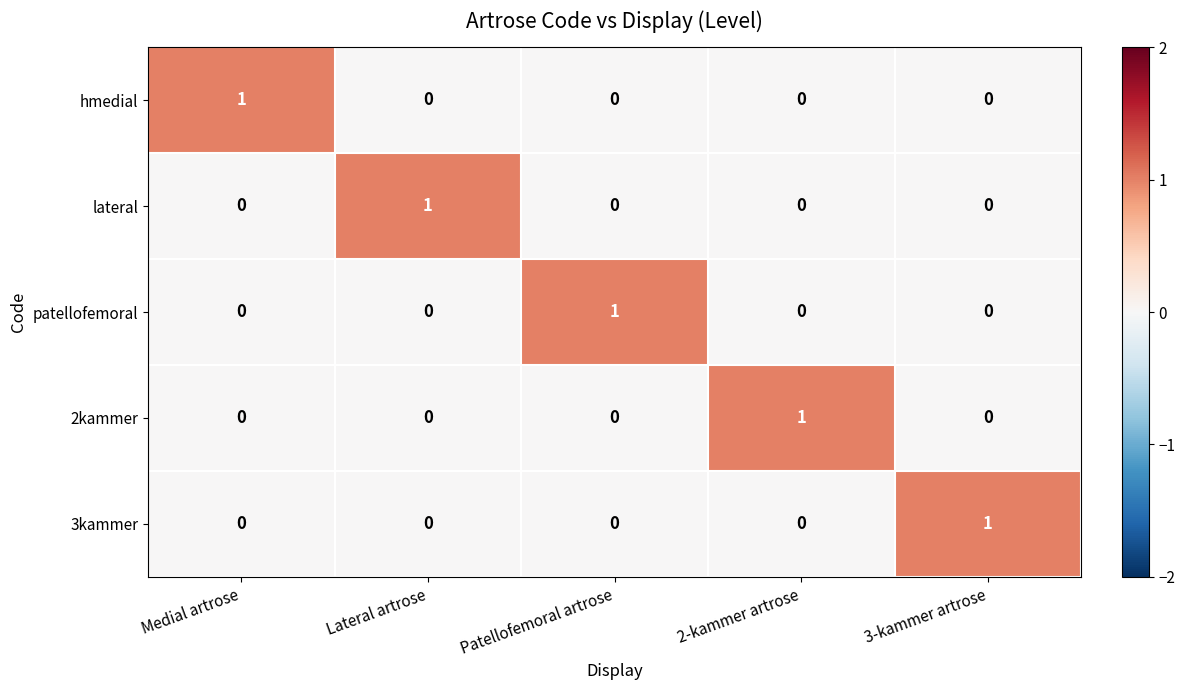

Is it true that patellofemoral equals -1 at Medial artrose?

False